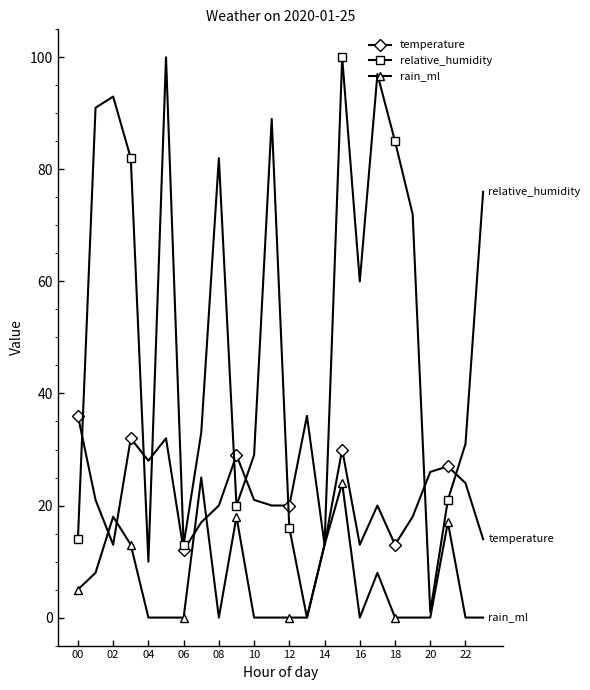

Which series has the largest total across all categories?

relative_humidity